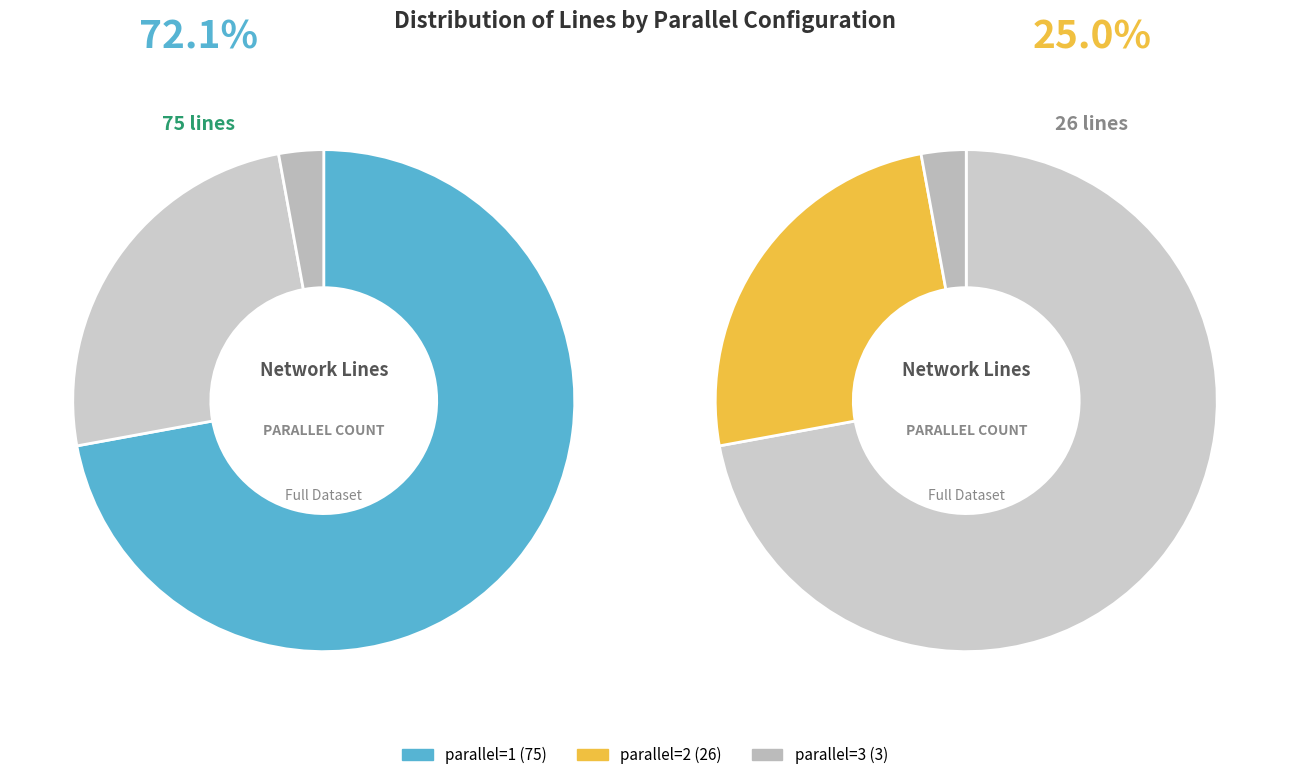

What is the largest slice in the pie chart?

parallel=1